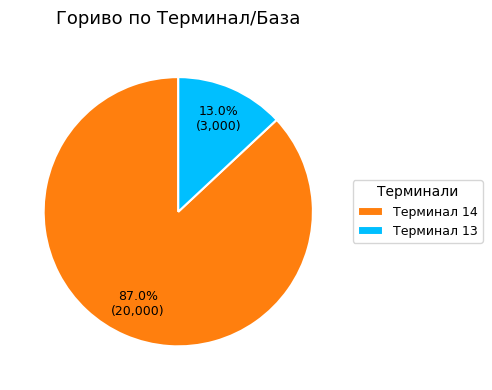

How much of the chart is everything except Терминал 13?

87.0%